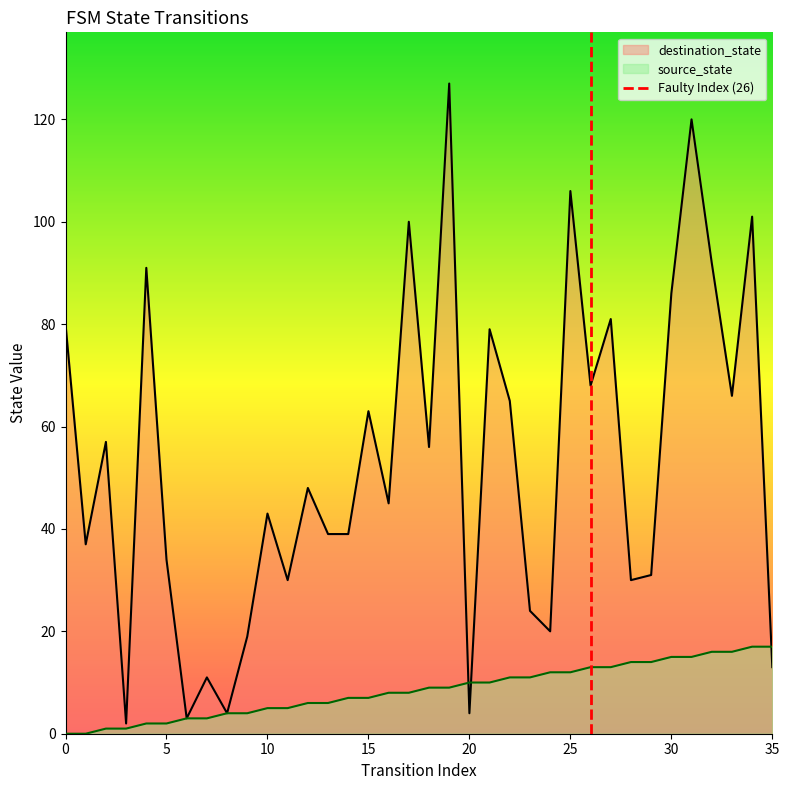

Is it true that destination_state equals 43 at 10?

True